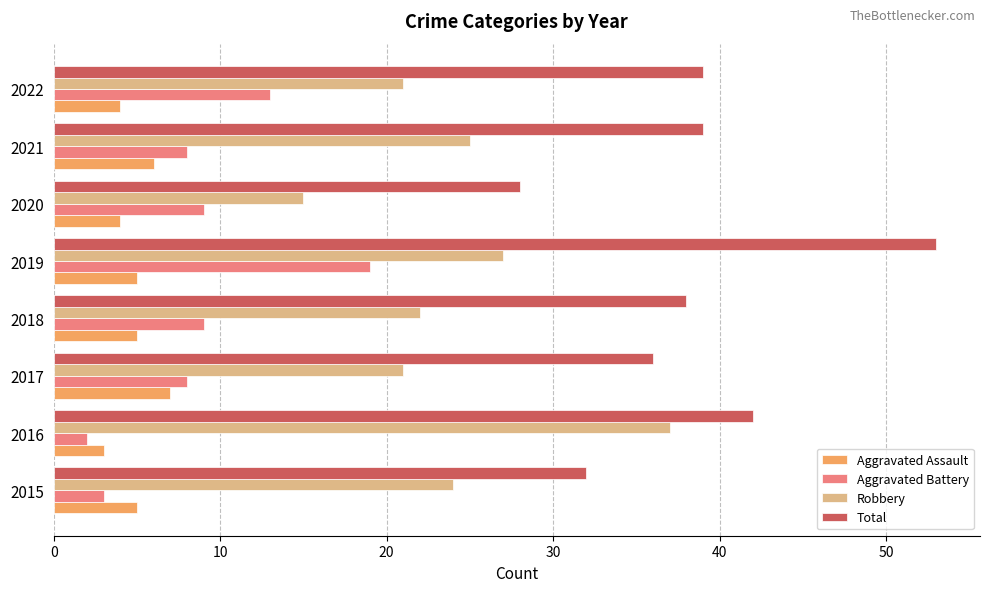

What are all the series names shown in the legend?

Aggravated Assault, Aggravated Battery, Robbery, Total